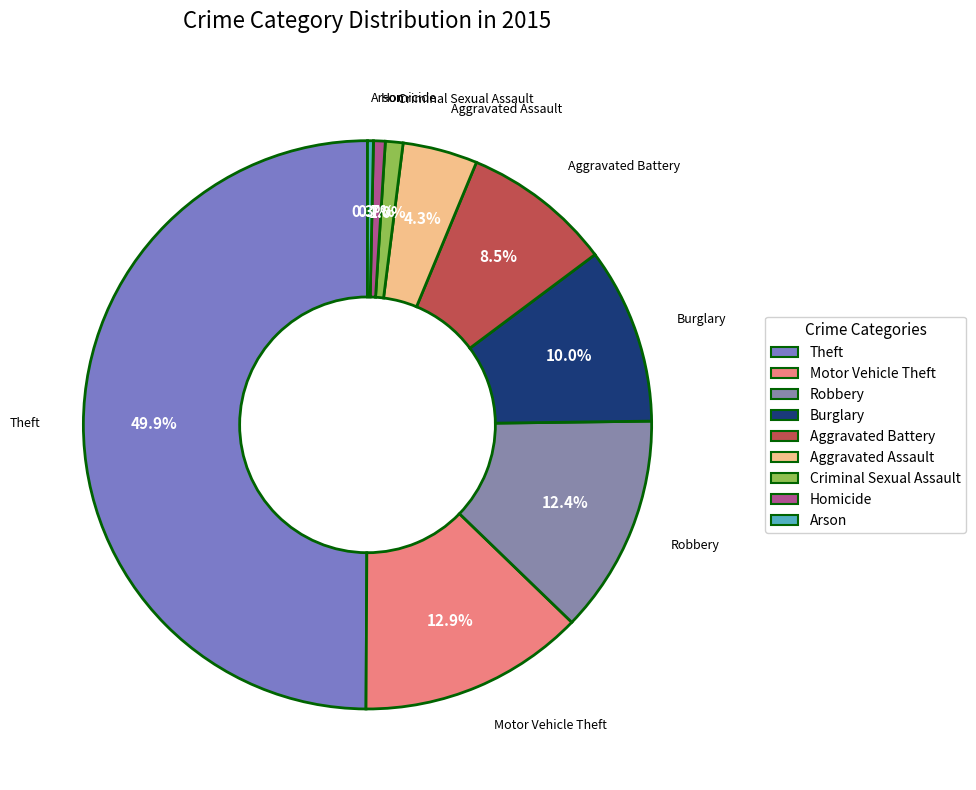

Is Robbery the majority of the pie?

No